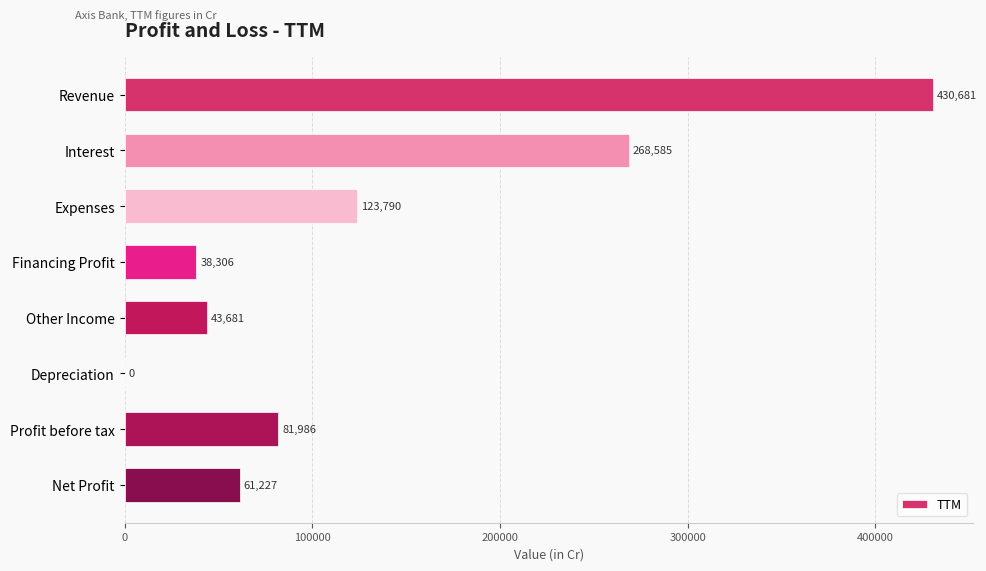

What is the sum of all values?

1048256